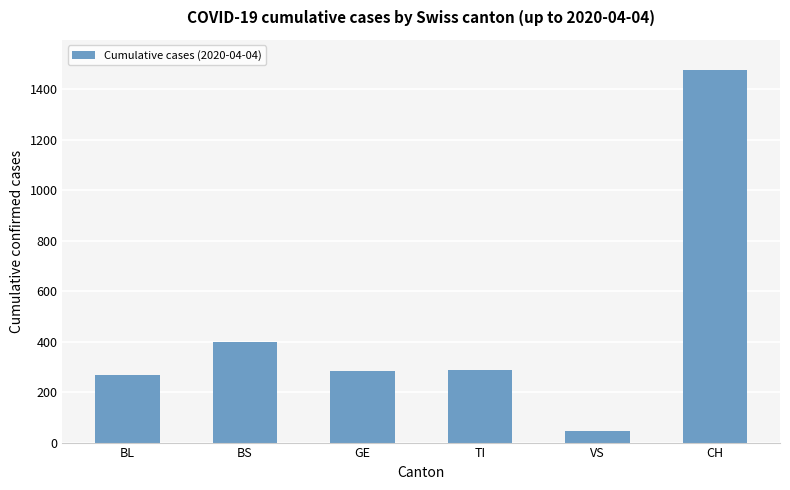

Count the number of data series in this chart.

1